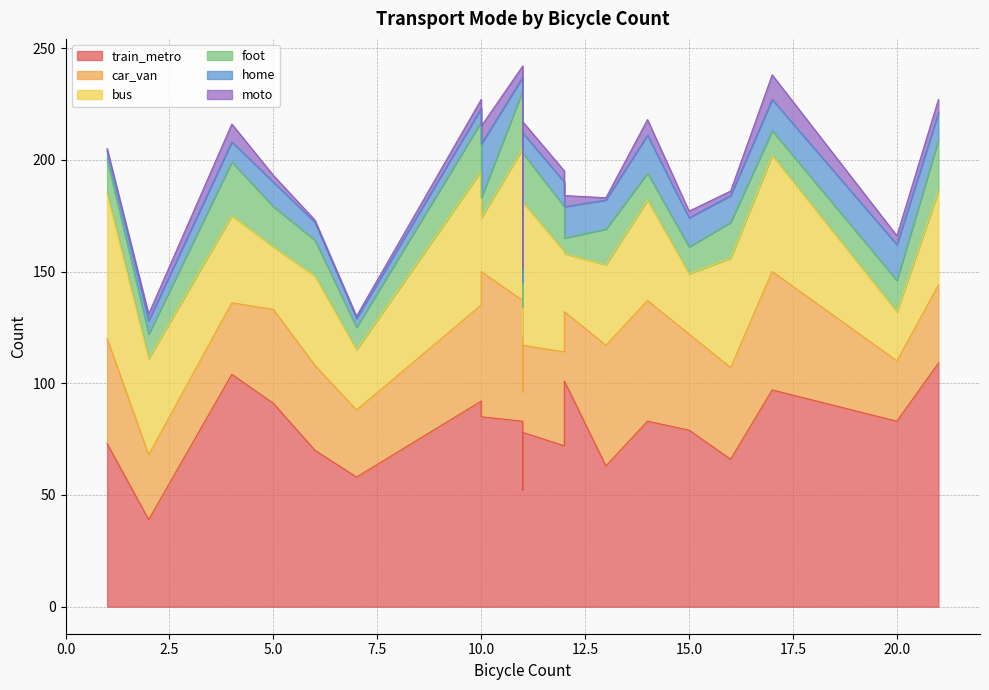

How many data points in foot are above 16?

7